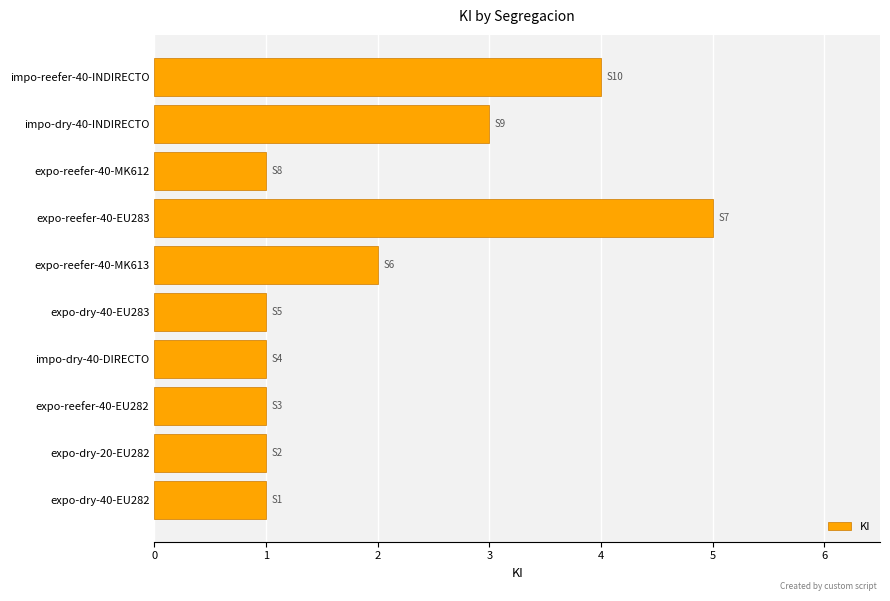

What is the average value?

2